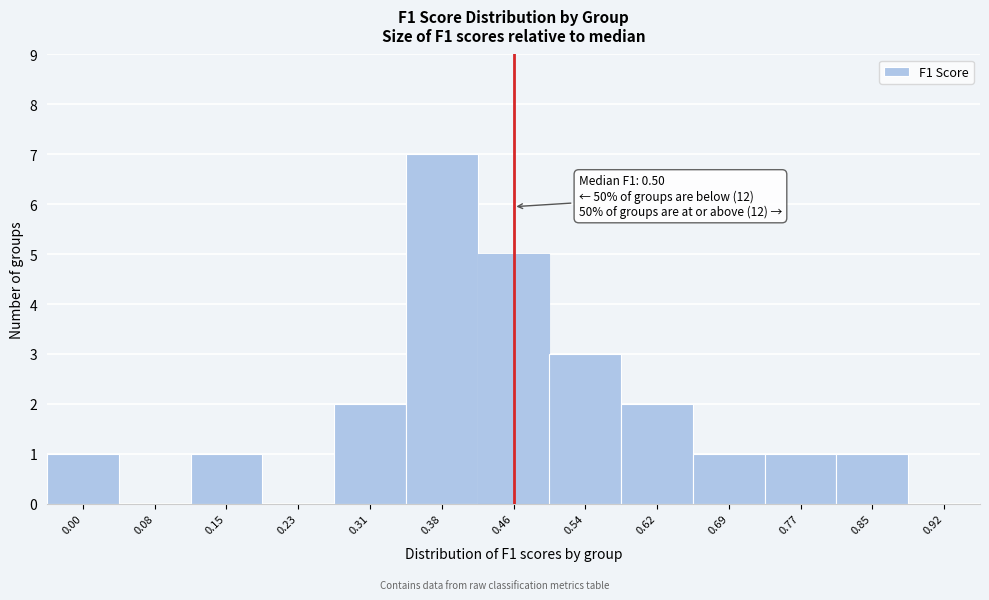

Reading right to left, what are all the values shown in this chart?

0.92=0	0.85=1	0.77=1	0.69=1	0.62=2	0.54=3	0.46=5	0.38=7	0.31=2	0.23=0	0.15=1	0.08=0	0.00=1